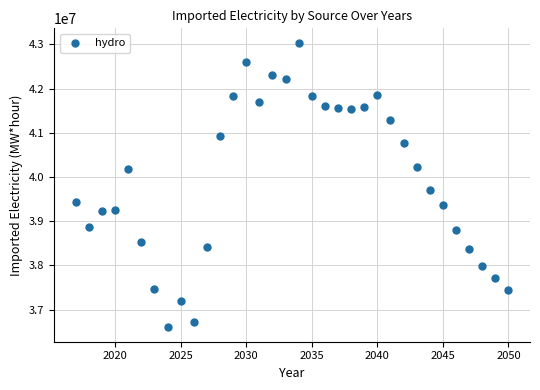

What Y value in the scatter plot is closest to 39817495?

39710758.6